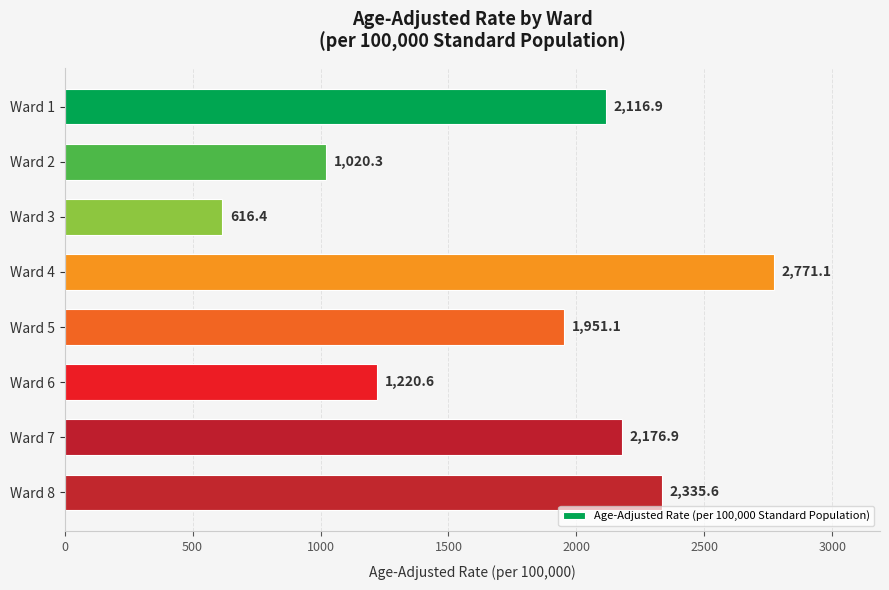

Reading top to bottom, list all the values displayed in this chart.

2116.9	1020.3	616.4	2771.1	1951.1	1220.6	2176.9	2335.6